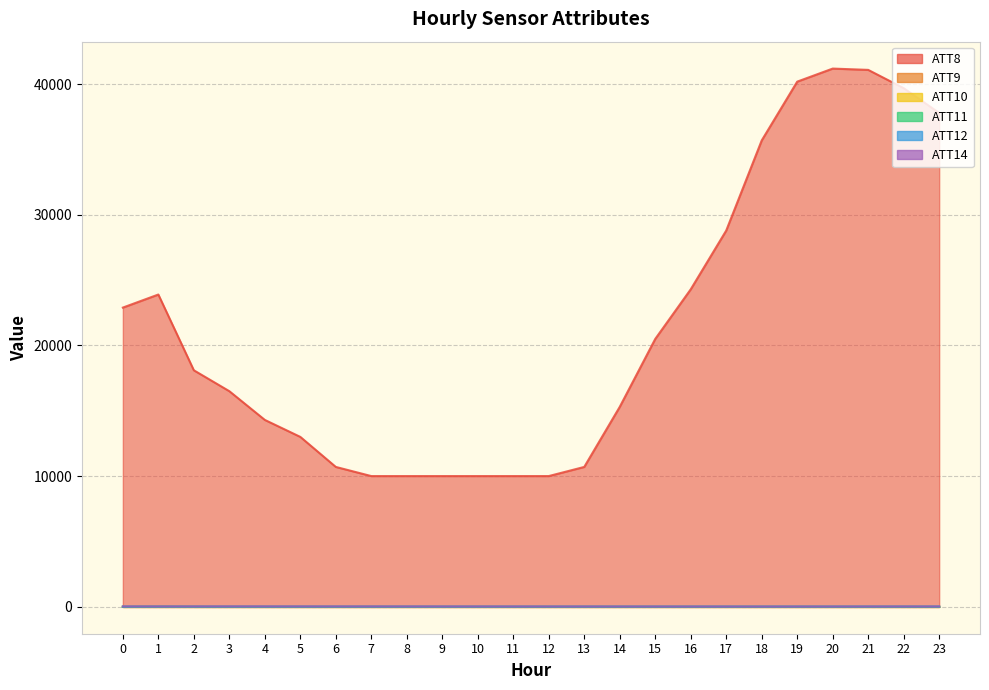

What is the difference between the highest and lowest values at 5?

13010.0